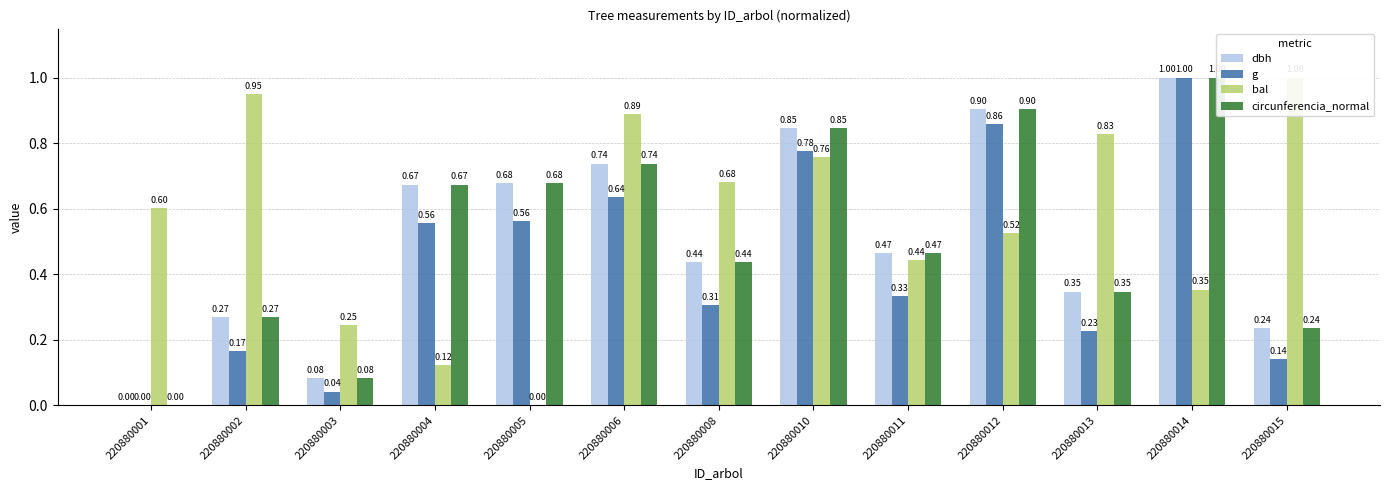

Is the value of g at 220880006 greater than the value of circunferencia_normal at 220880001?

Yes